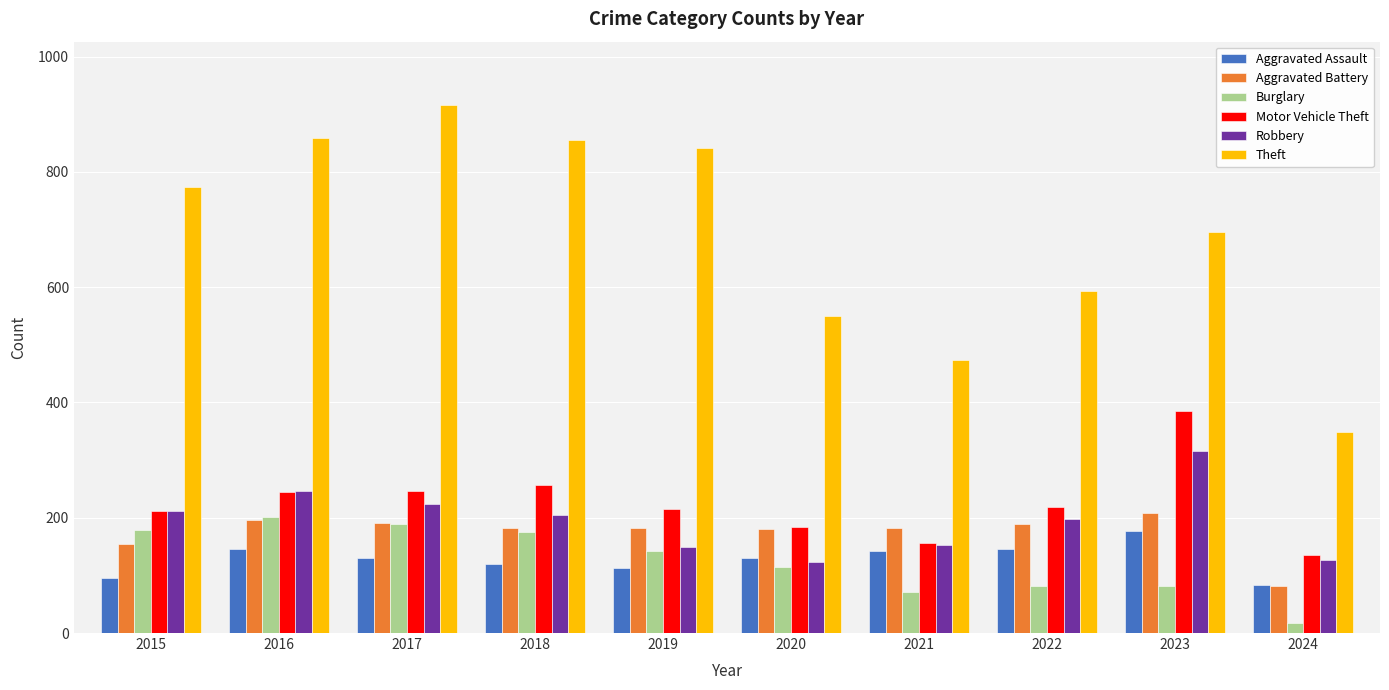

The value of Aggravated Assault at 2018 is 119. True or false?

True